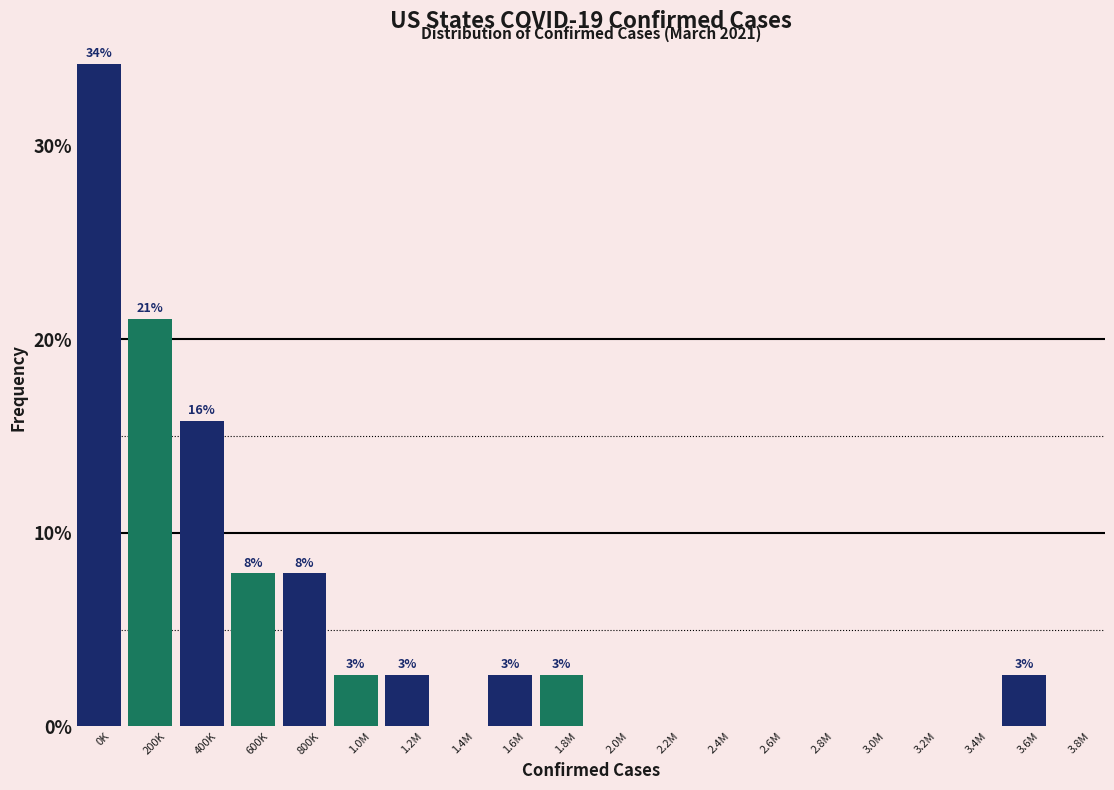

Are the bars horizontal?

No